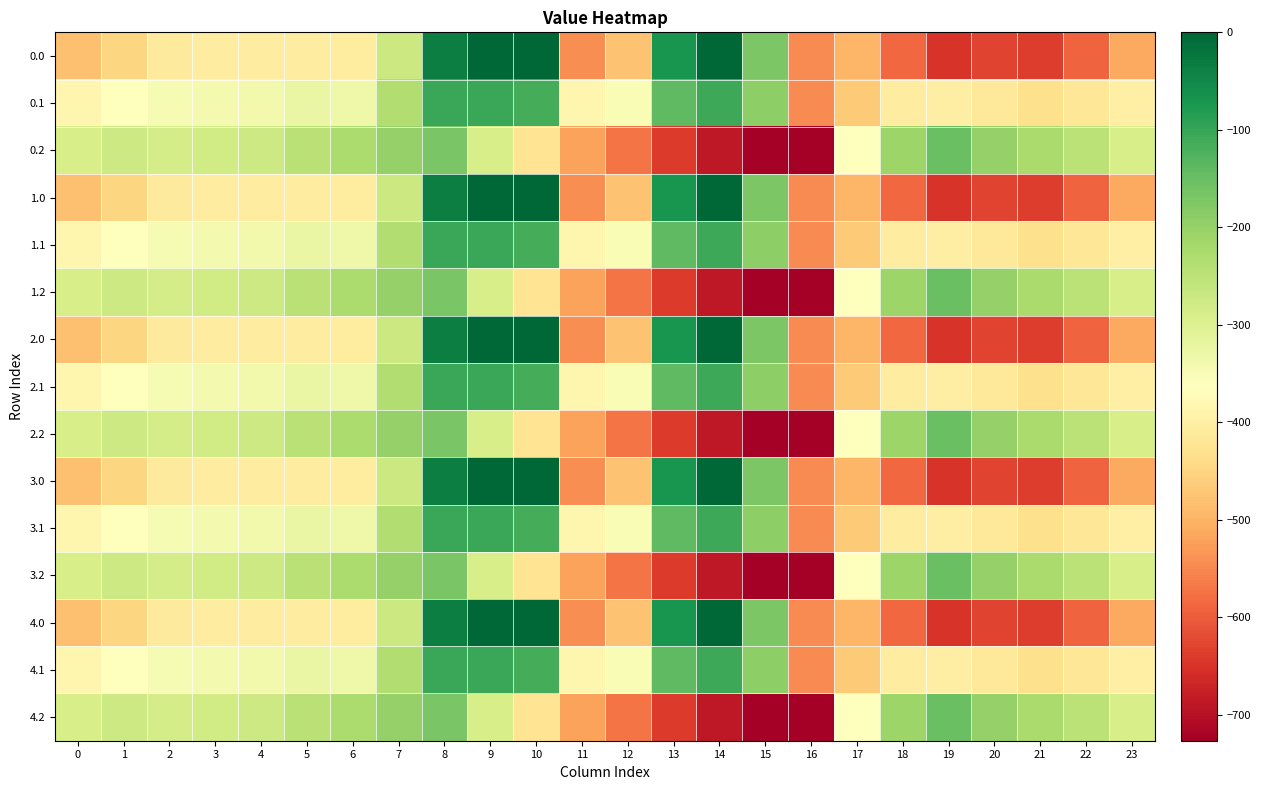

What is the total value across all series at 8?

-1533.8